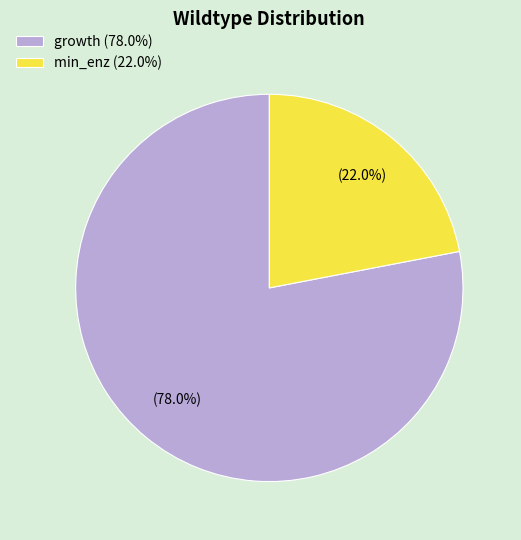

Count the number of slices in the pie.

2